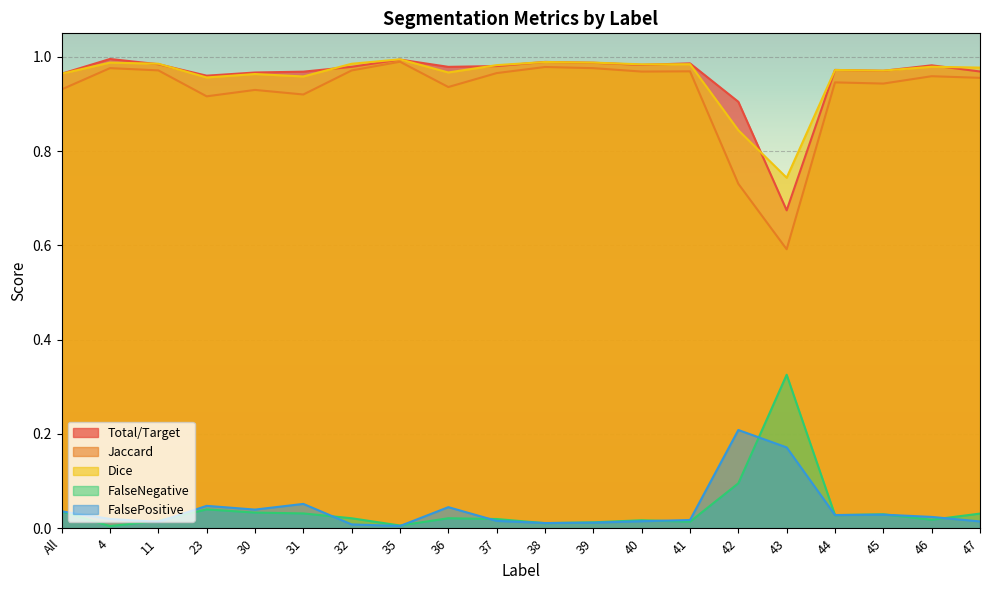

At which category does the chart reach its peak across all series?

4